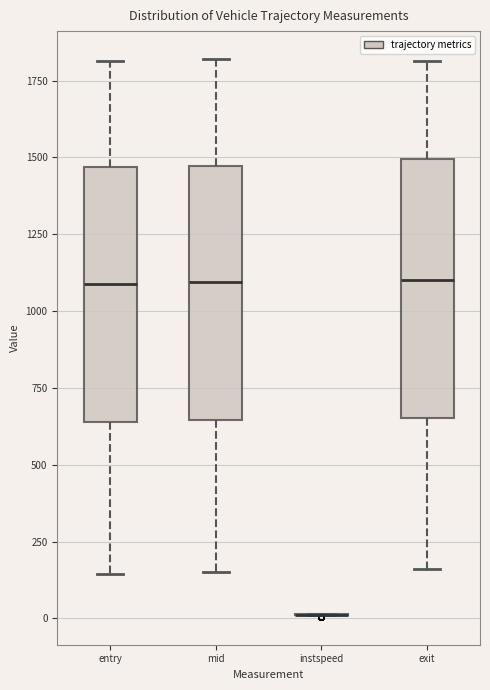

Reading left to right, transcribe this box plot: for each box, give where its median line is, the range the box spans, and where its two whiskers end, as read against the y-axis. The values are not printed on the chart, so give them approximately, as read against the axis.

entry: median 1100, box 650 to 1450, whiskers 150 to 1800
mid: median 1100, box 650 to 1450, whiskers 150 to 1800
instspeed: box collapsed to a line at 0, whiskers 0 to 0
exit: median 1100, box 650 to 1500, whiskers 150 to 1800